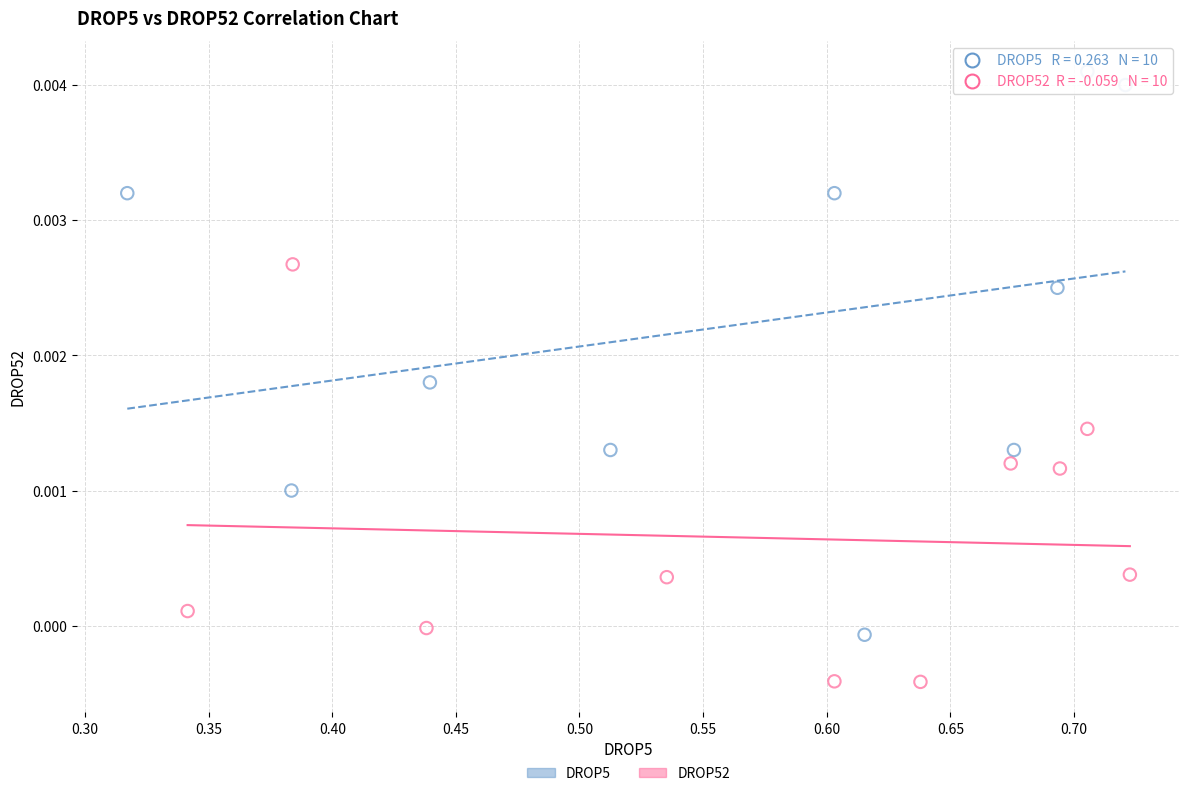

Which series reaches the minimum Y coordinate?

DROP52